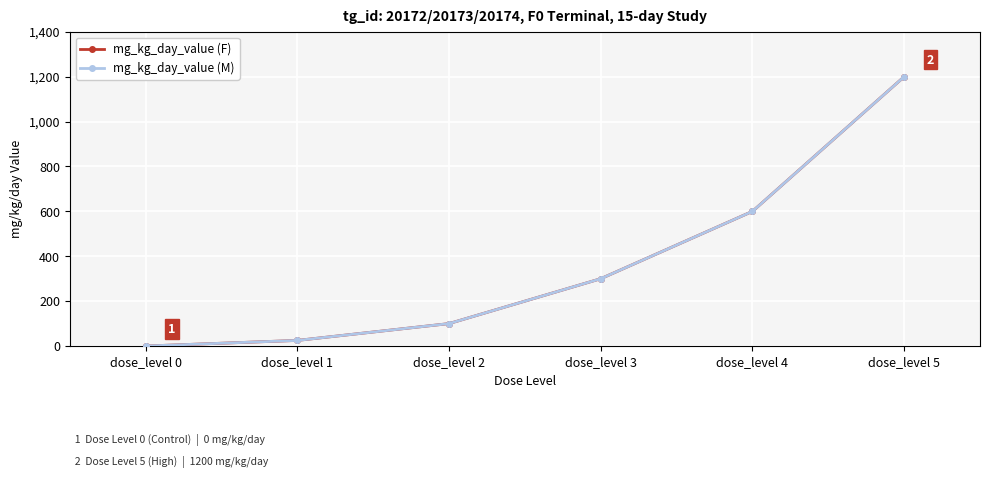

The value of mg_kg_day_value (F) at dose_level 1 is 25. True or false?

True